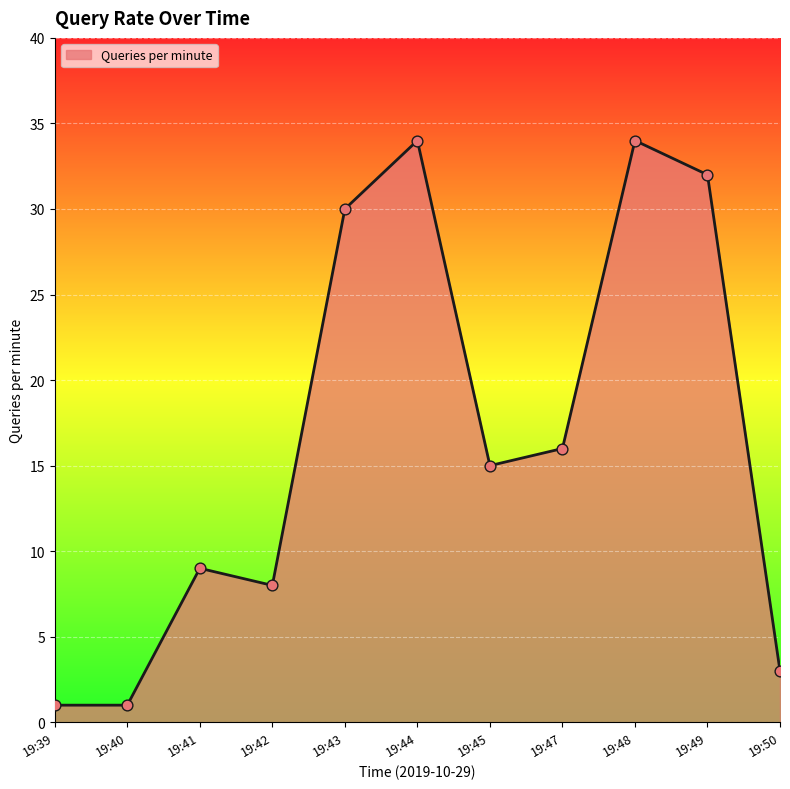

Which has a higher value, 19:44 or 19:40?

19:44